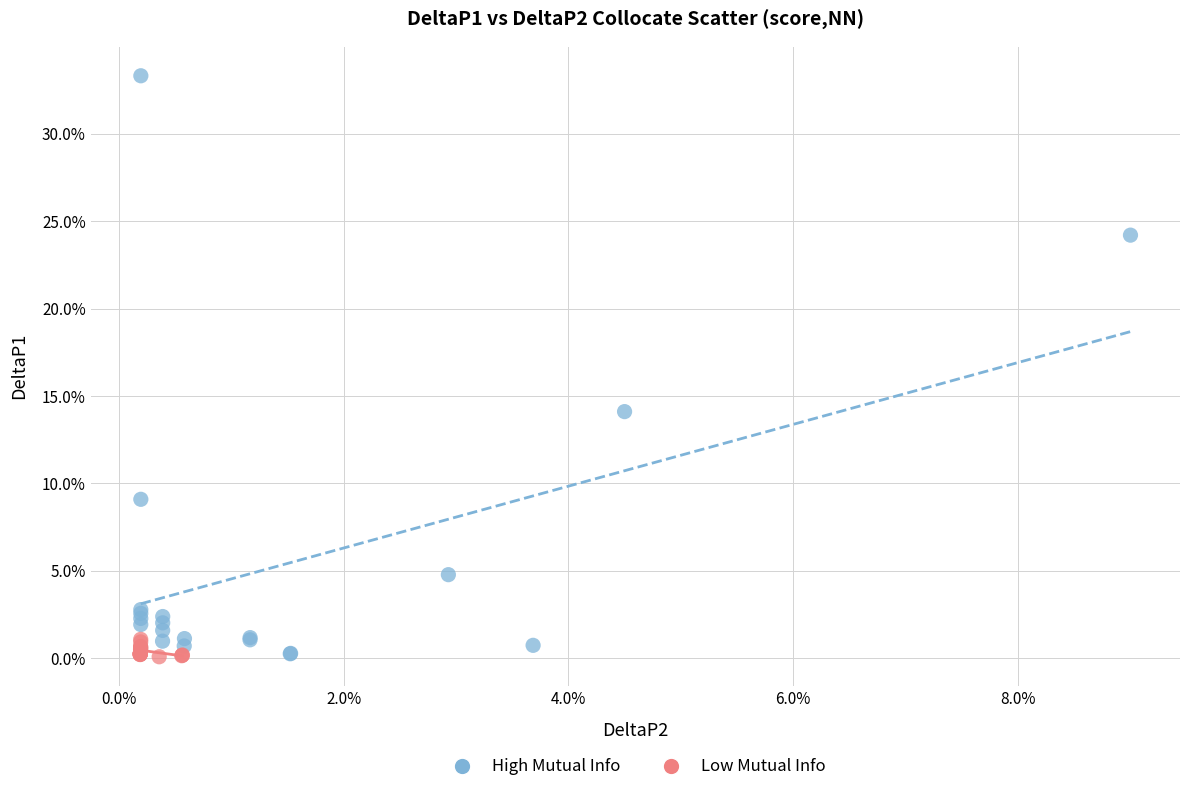

What are all the series names shown in the legend?

High Mutual Info, Low Mutual Info